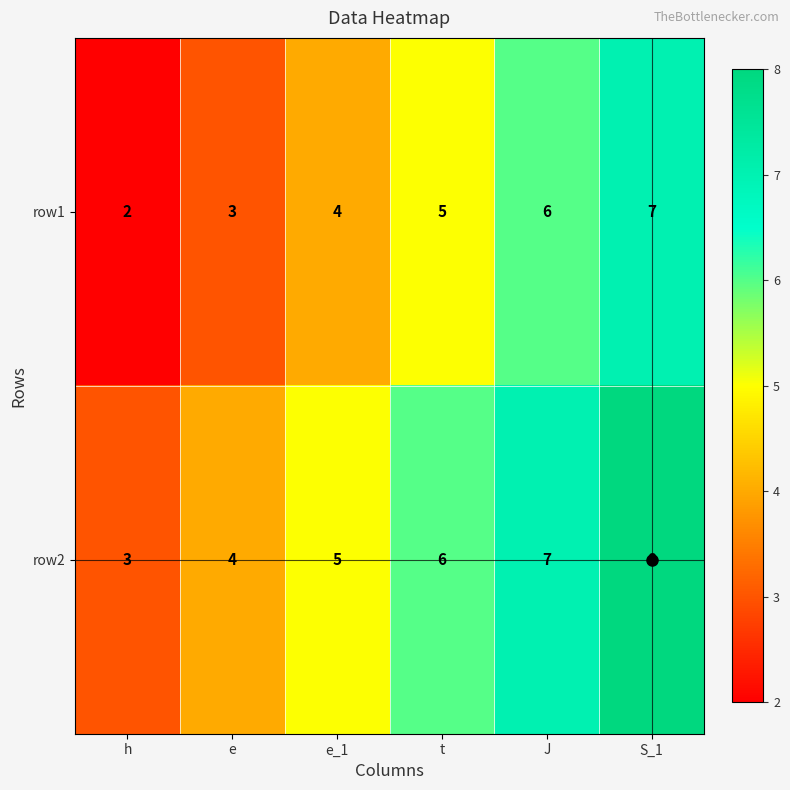

Count the number of categories in the chart.

6